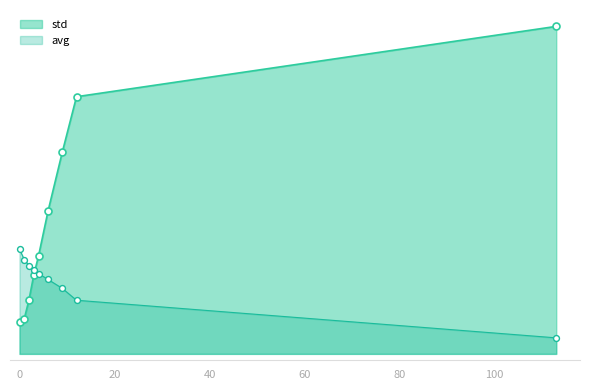

What is the total value across all series at 1?

0.7